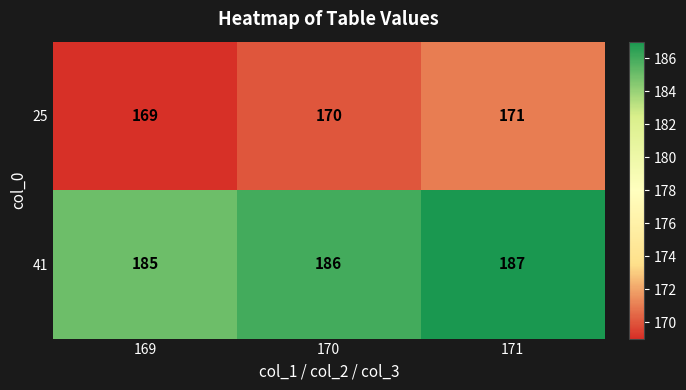

List the series in order of their peak value, highest first.

41, 25